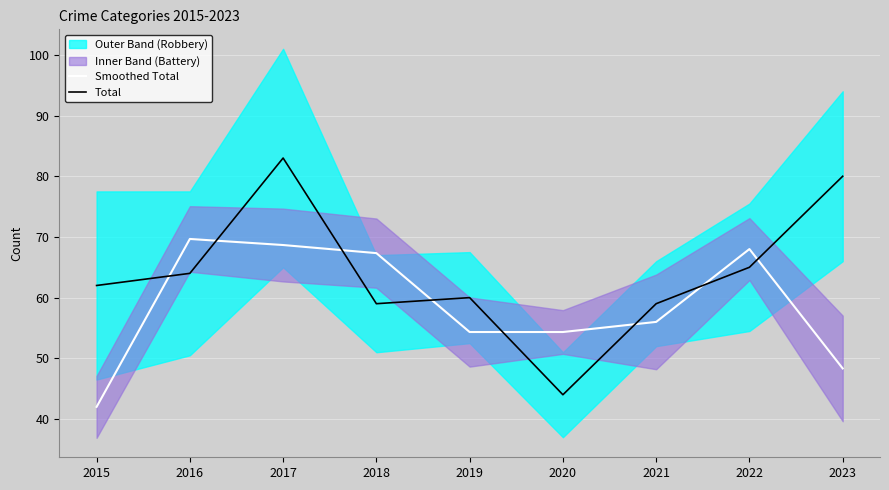

Which has a higher value, 2018 or 2021?

2018